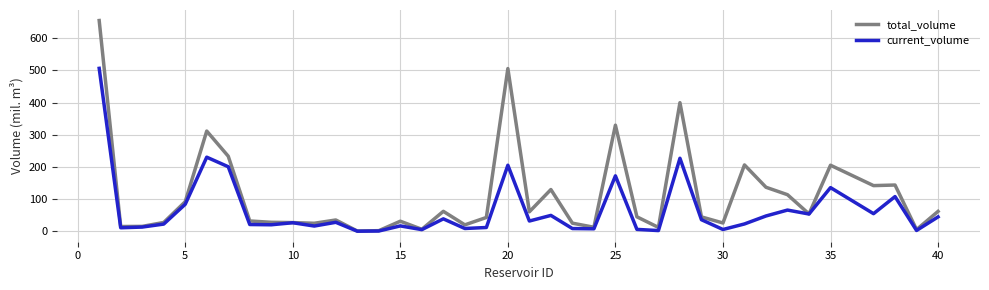

Which series has the largest total across all categories?

total_volume